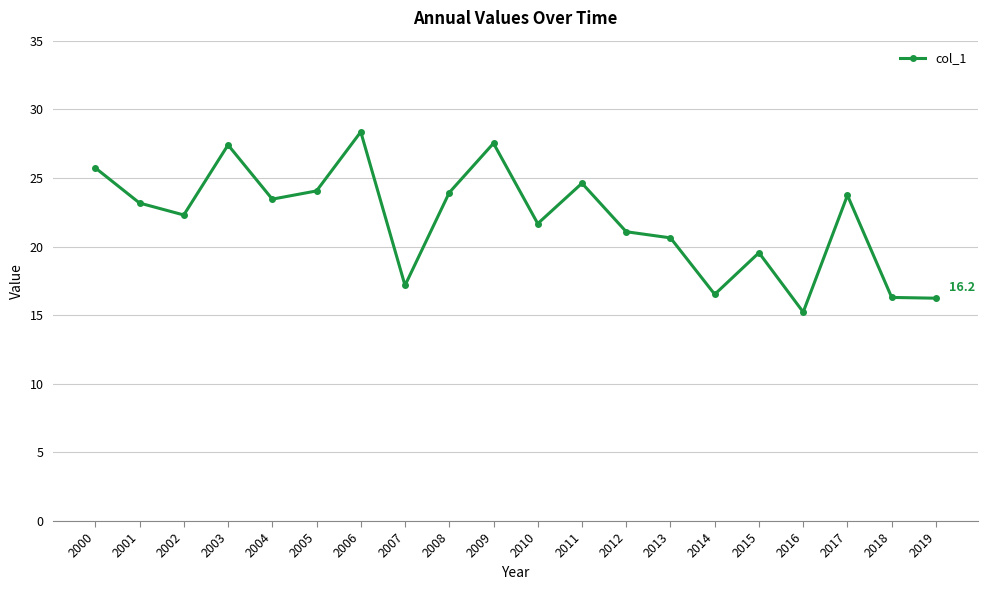

Approximately how many times larger is the value at 2006 compared to 2018?

1.7